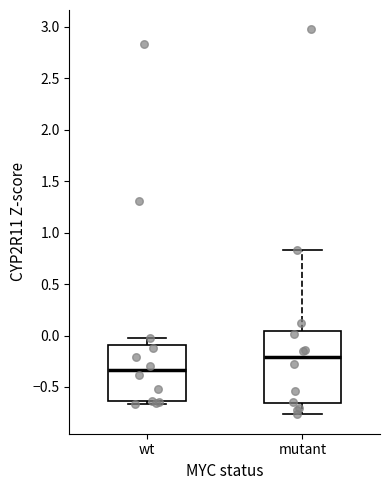

Where is the lower edge of the box for wt on the y-axis? The values are not printed on the chart, so give them approximately, as read against the axis.

-0.65